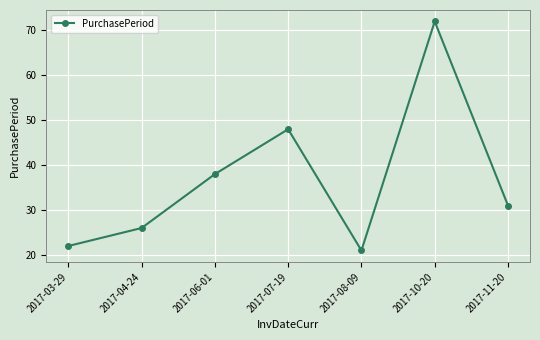

At which category does the chart reach its peak across all series?

2017-10-20